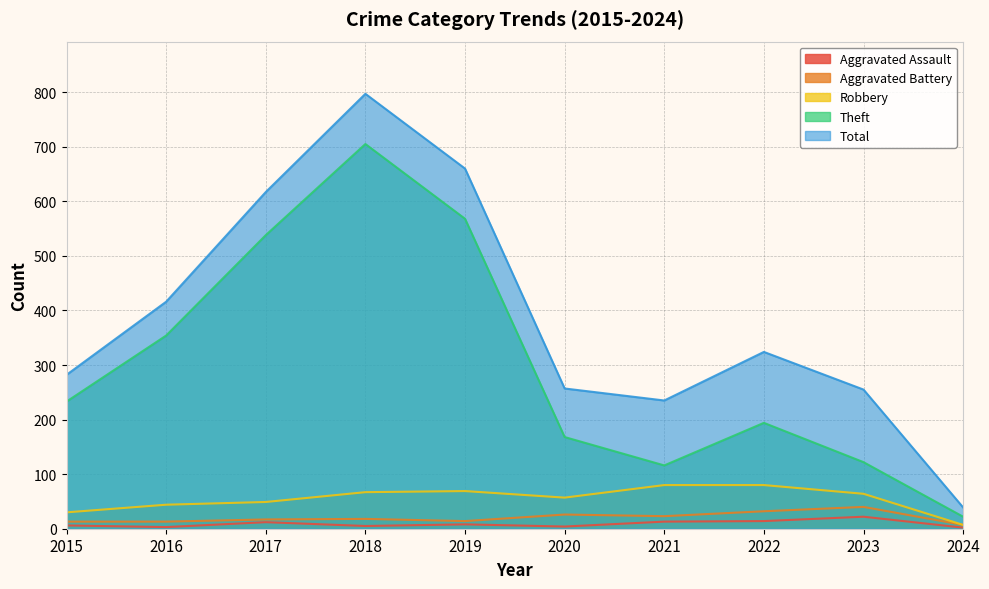

The value of Aggravated Assault at 2020 is 4. True or false?

True